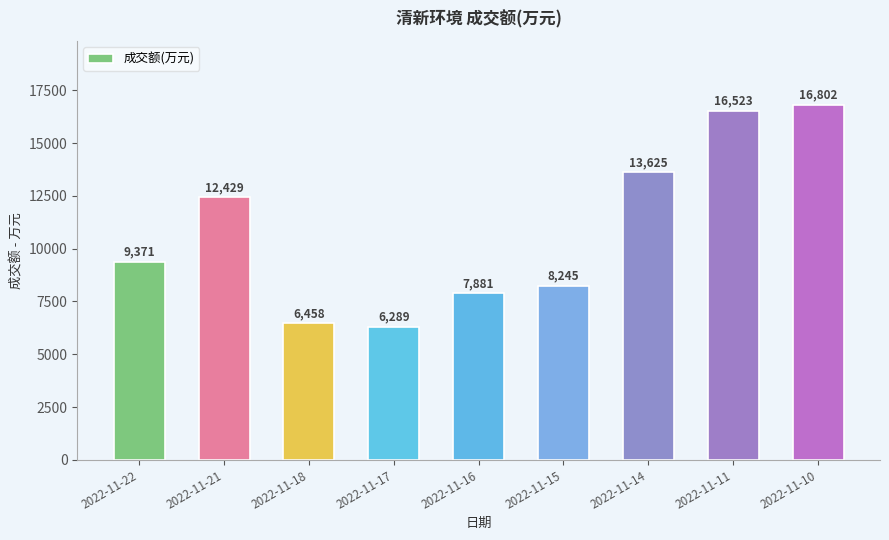

The chart shows a value of 9371 at 2022-11-22. True or false?

True